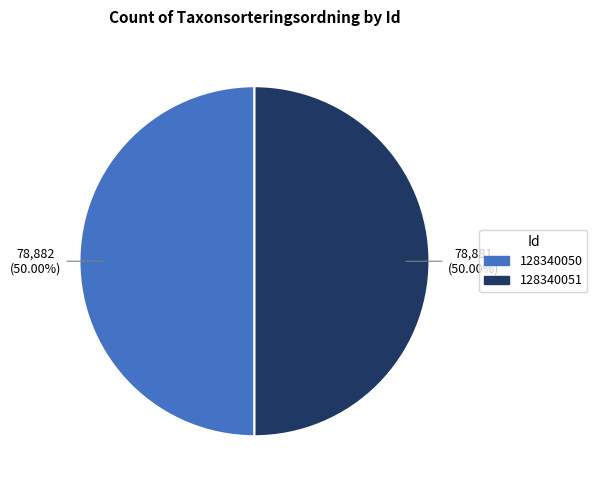

The 128340051 slice represents 64% of the pie. True or false?

False